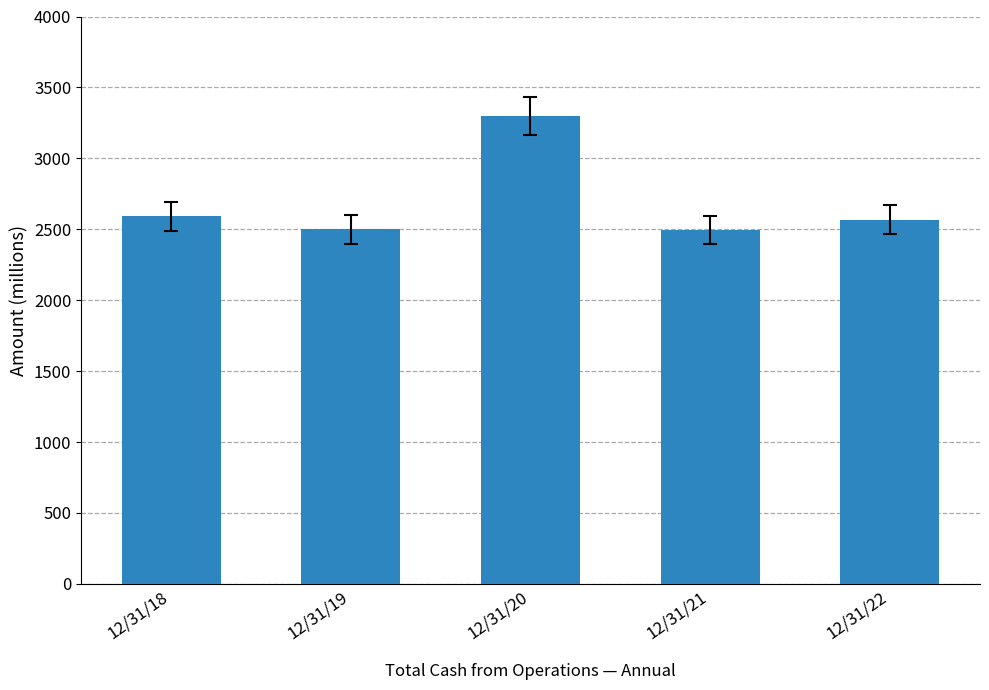

What is the maximum value shown in the chart?

3299